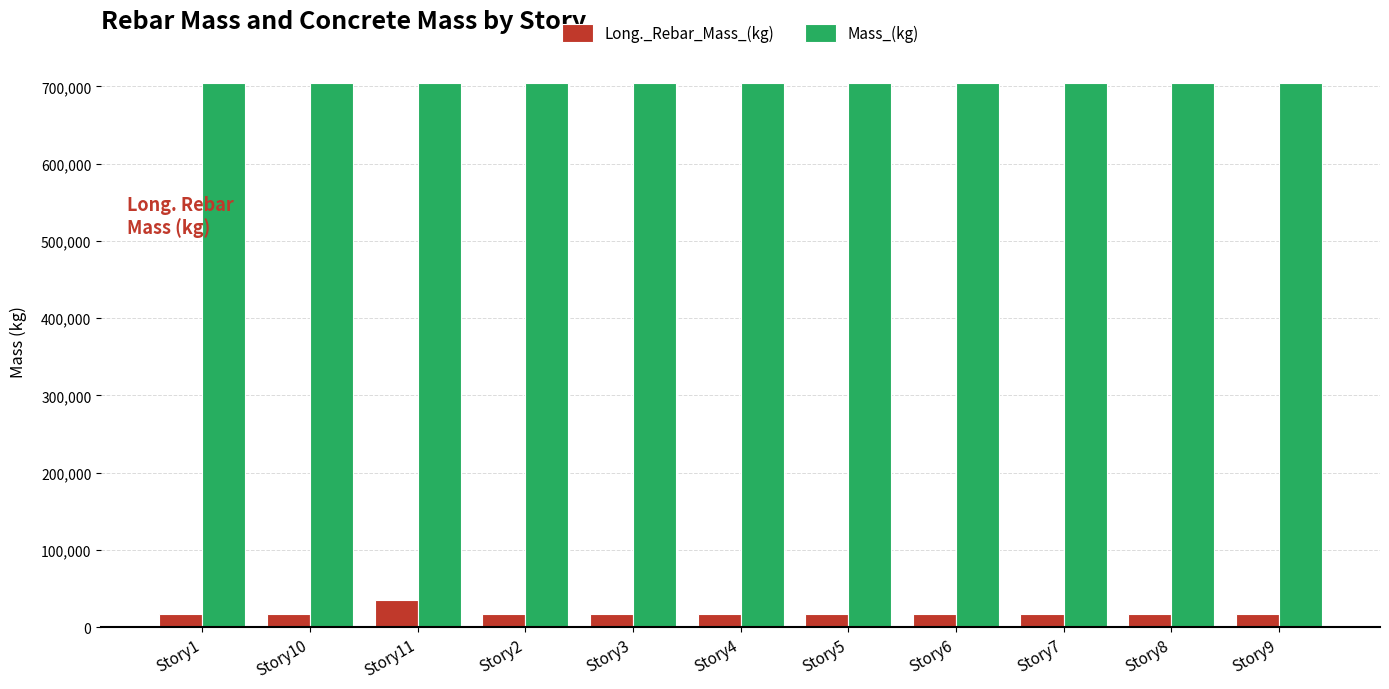

How many groups of bars are there?

11